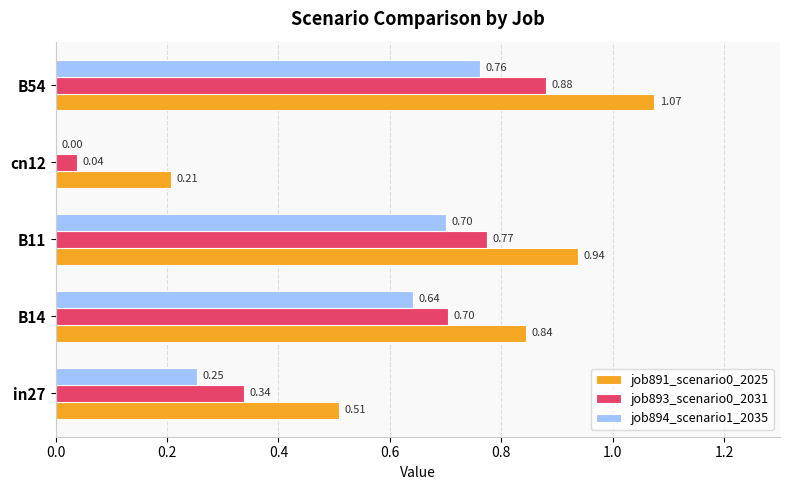

What is the total value across all series at B11?

2.4